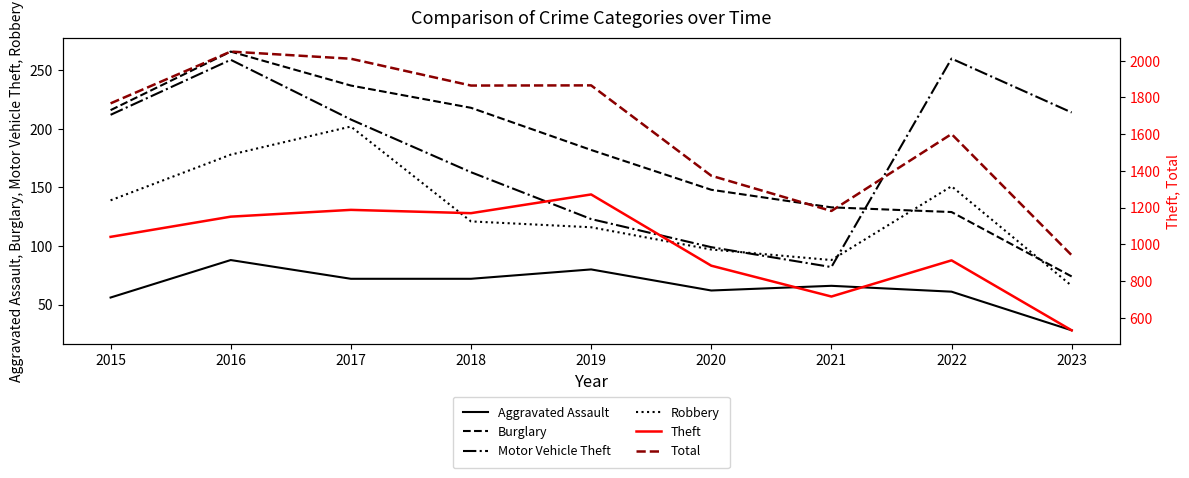

What is the difference between the highest and lowest values at 2015?

1712